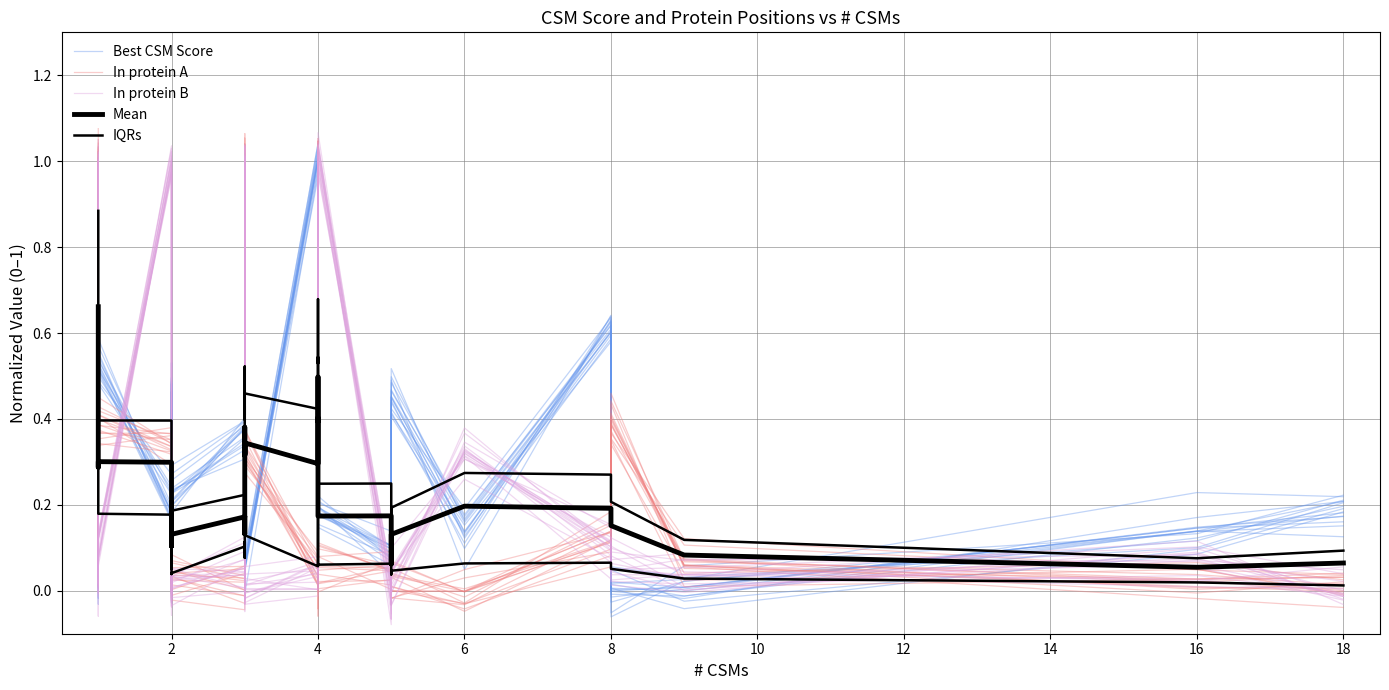

What is the average value of the In protein B series?

0.3